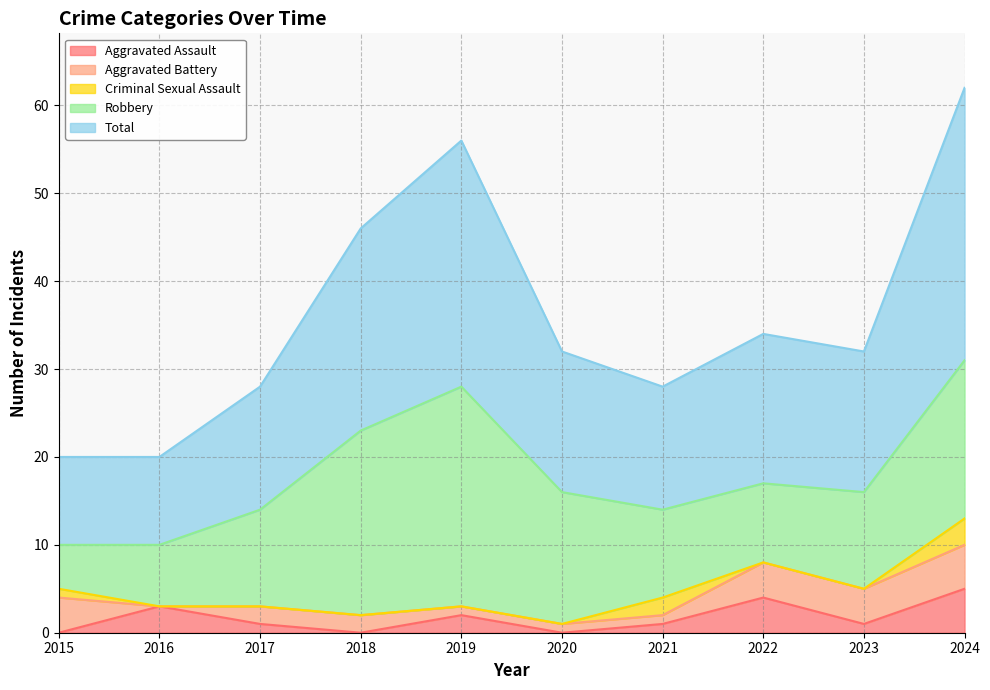

Reading right to left, list all the values displayed in this chart.

Aggravated Assault: 2024=5	2023=1	2022=4	2021=1	2020=0	2019=2	2018=0	2017=1	2016=3	2015=0
Aggravated Battery: 2024=5	2023=4	2022=4	2021=1	2020=1	2019=1	2018=2	2017=2	2016=0	2015=4
Criminal Sexual Assault: 2024=3	2023=0	2022=0	2021=2	2020=0	2019=0	2018=0	2017=0	2016=0	2015=1
Robbery: 2024=18	2023=11	2022=9	2021=10	2020=15	2019=25	2018=21	2017=11	2016=7	2015=5
Total: 2024=31	2023=16	2022=17	2021=14	2020=16	2019=28	2018=23	2017=14	2016=10	2015=10